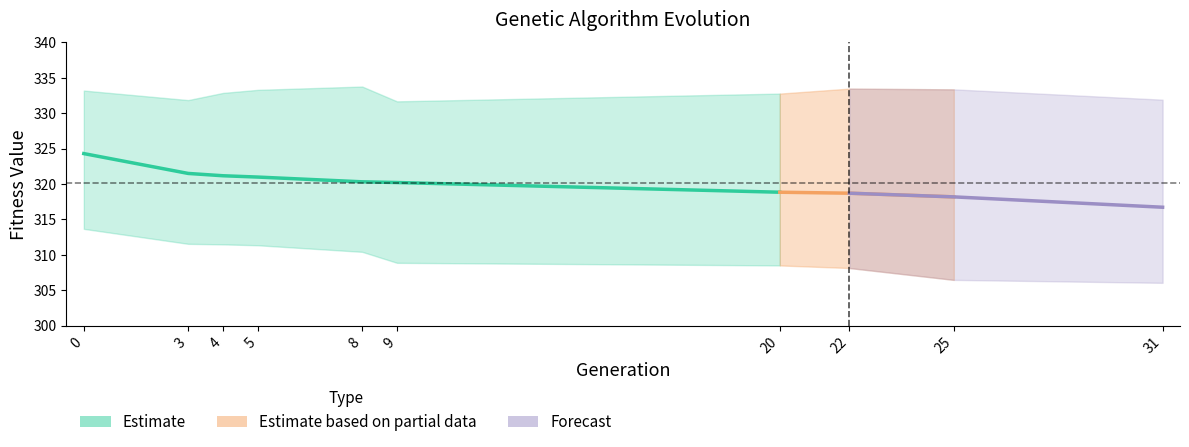

Reading left to right, list all the values displayed in this chart.

min: 0=313.7	3=311.6	4=311.5	5=311.4	8=310.4	9=308.9	20=308.5	22=308.1	25=306.5	31=306.0
max: 0=333.2	3=331.9	4=332.9	5=333.3	8=333.8	9=331.7	20=332.8	22=333.5	25=333.4	31=331.9
avg: 0=324.3	3=321.5	4=321.2	5=321.0	8=320.3	9=320.2	20=318.8	22=318.7	25=318.2	31=316.7
std: 0=2.7	3=3.0	4=3.2	5=3.3	8=3.5	9=3.6	20=4.1	22=4.2	25=4.4	31=4.9